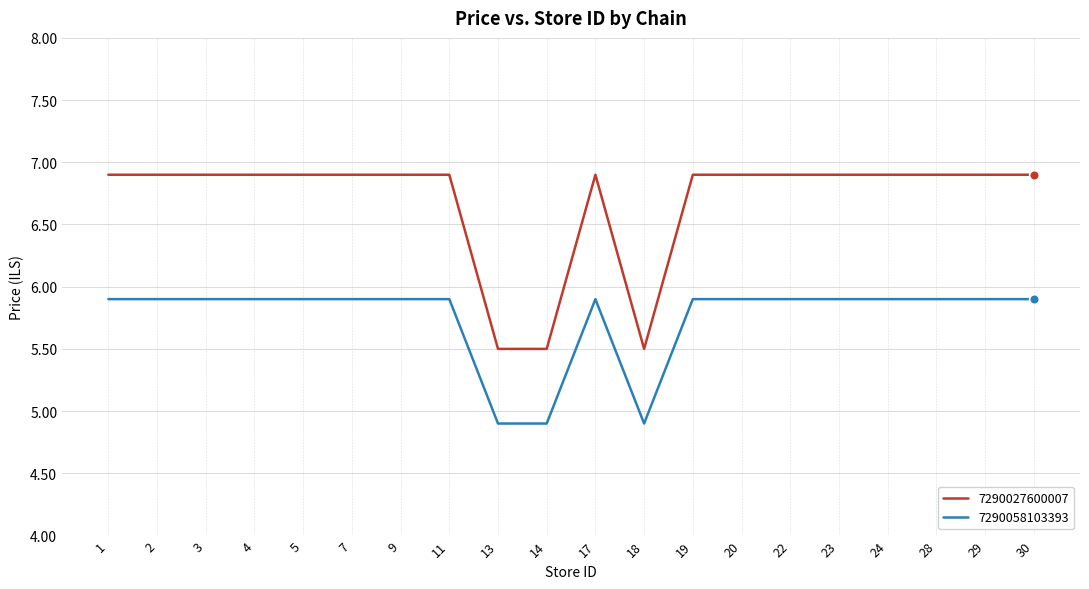

Which series has the largest range (max minus min)?

7290027600007